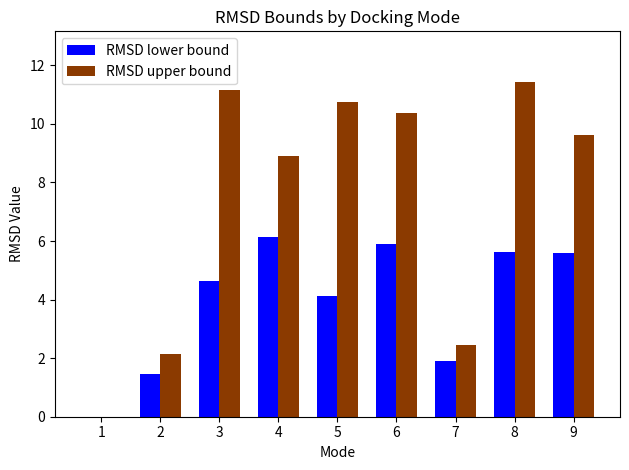

Reading left to right, transcribe all the data shown in this chart.

RMSD lower bound: 0.0	1.5	4.6	6.1	4.1	5.9	1.9	5.6	5.6
RMSD upper bound: 0.0	2.1	11.2	8.9	10.7	10.4	2.5	11.4	9.6